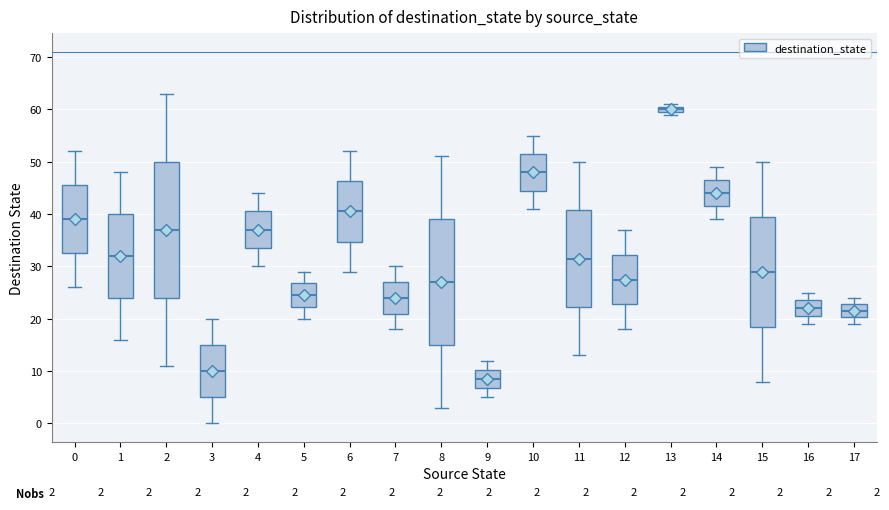

Which box has the highest median line?

13